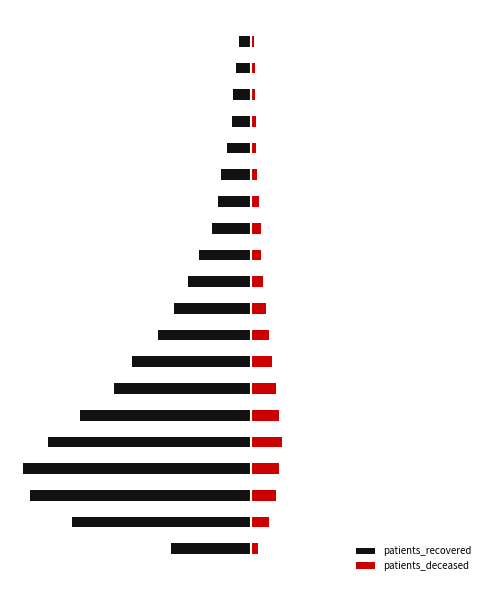

What is the difference between the patients_recovered values at 0 and 17?

5590